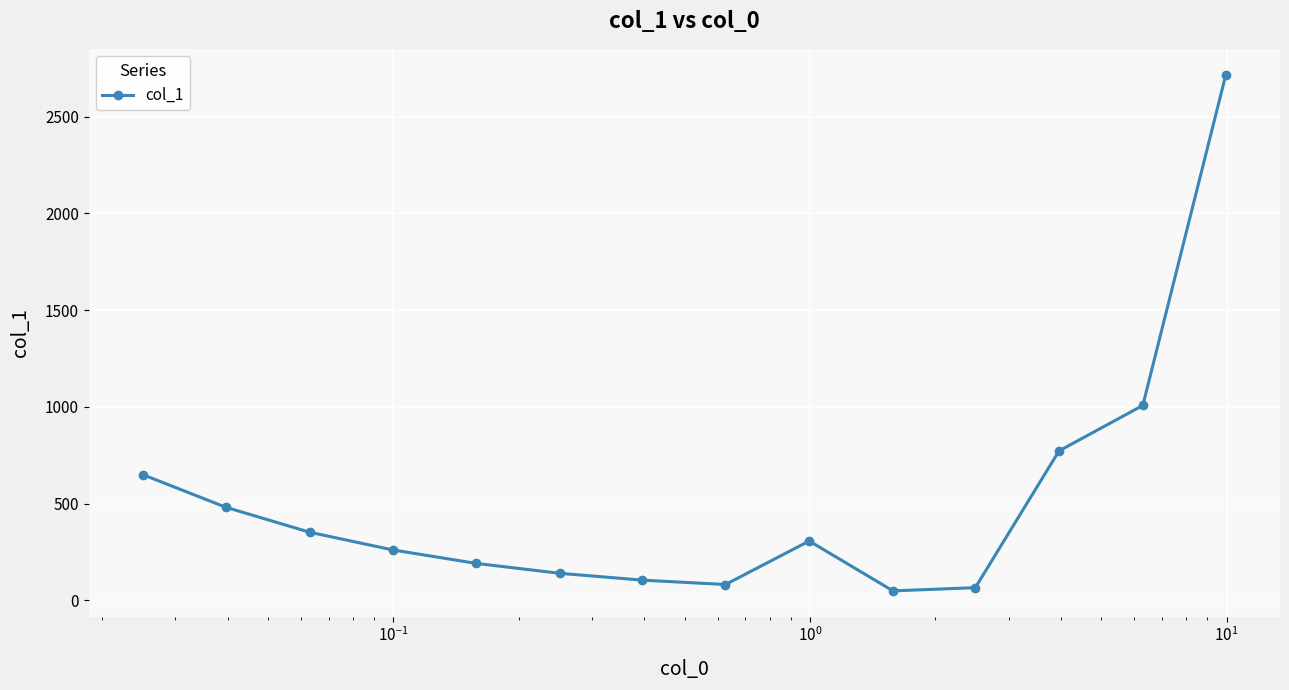

True or false: the data has more than 2 interior local peaks.

False